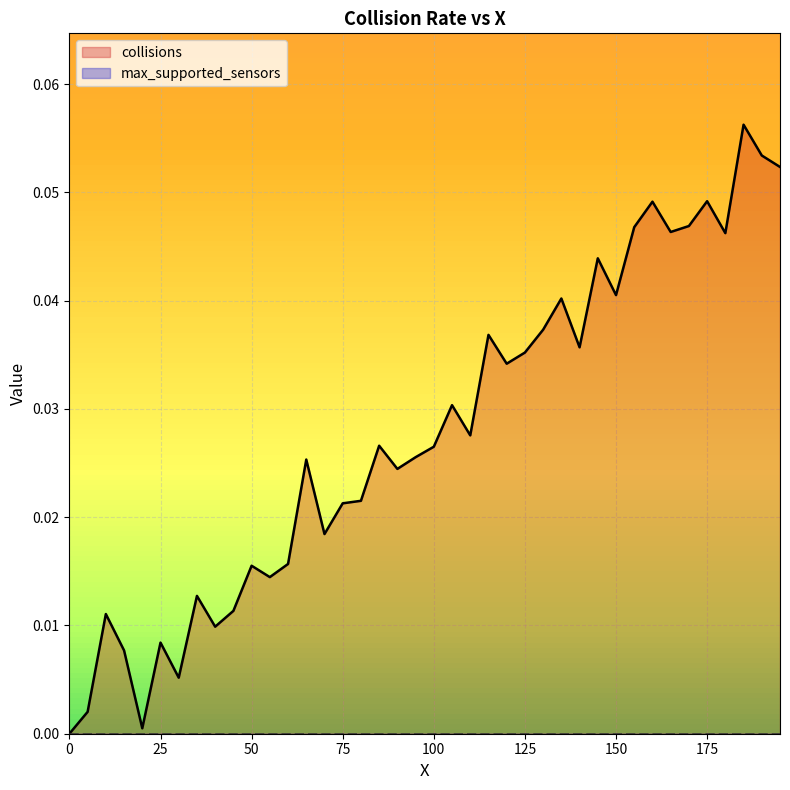

What is the sum of all values?

1.1